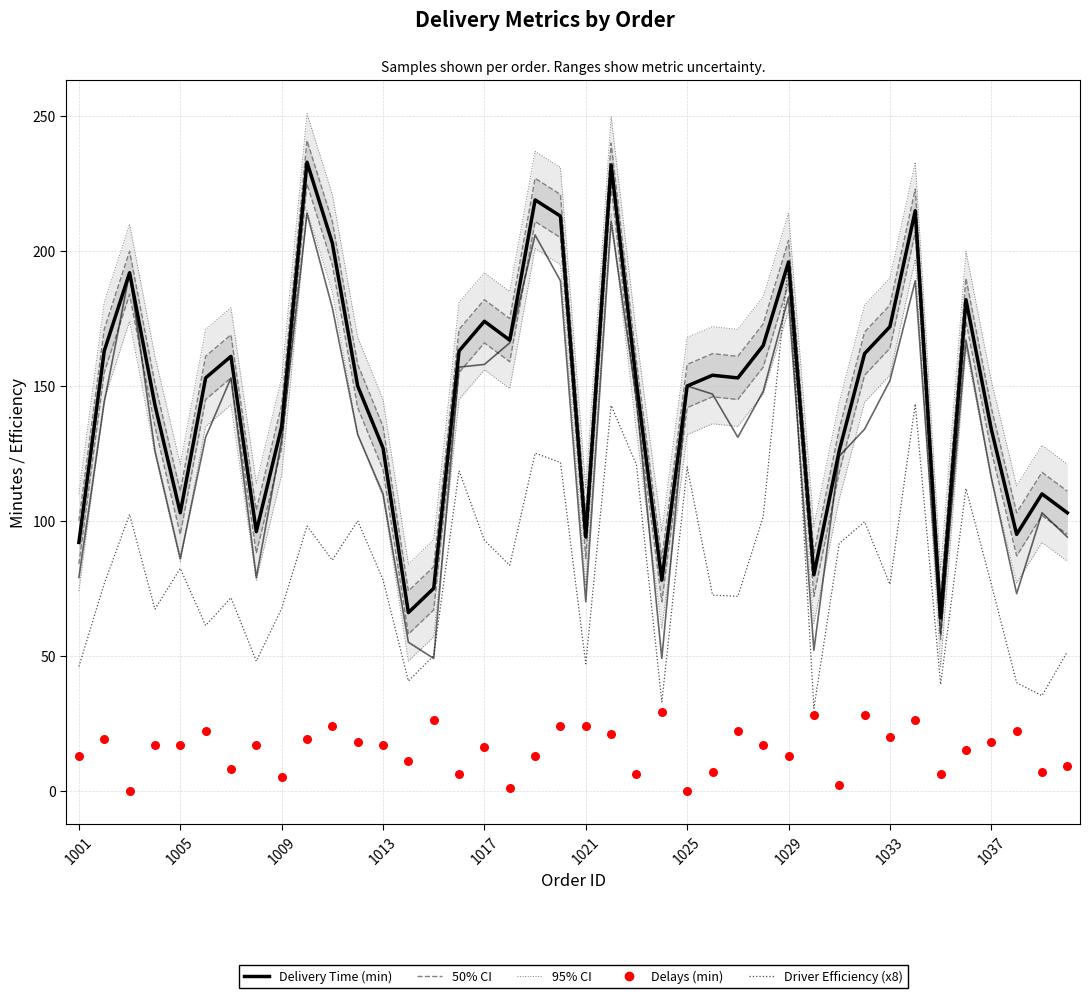

Which series contains the lowest Y value?

Delays (min)